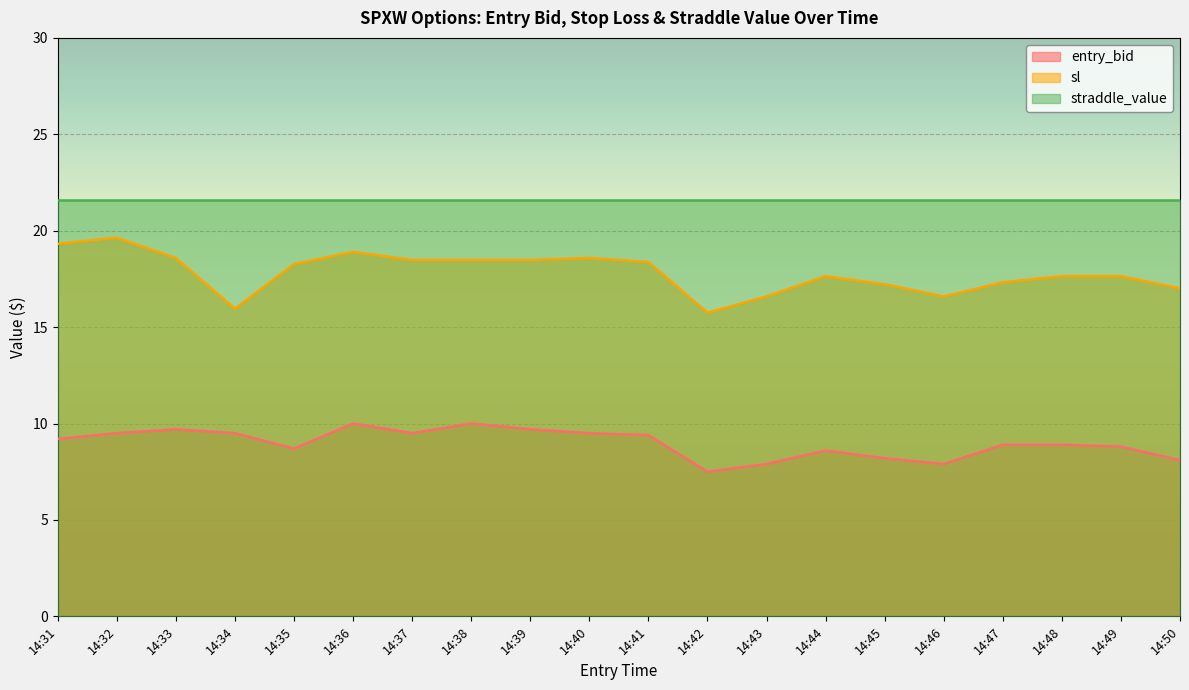

List the labels in order of entry_bid value, smallest first.

14:42, 14:43, 14:46, 14:50, 14:45, 14:44, 14:35, 14:49, 14:47, 14:48, 14:31, 14:41, 14:32, 14:34, 14:37, 14:40, 14:33, 14:39, 14:36, 14:38